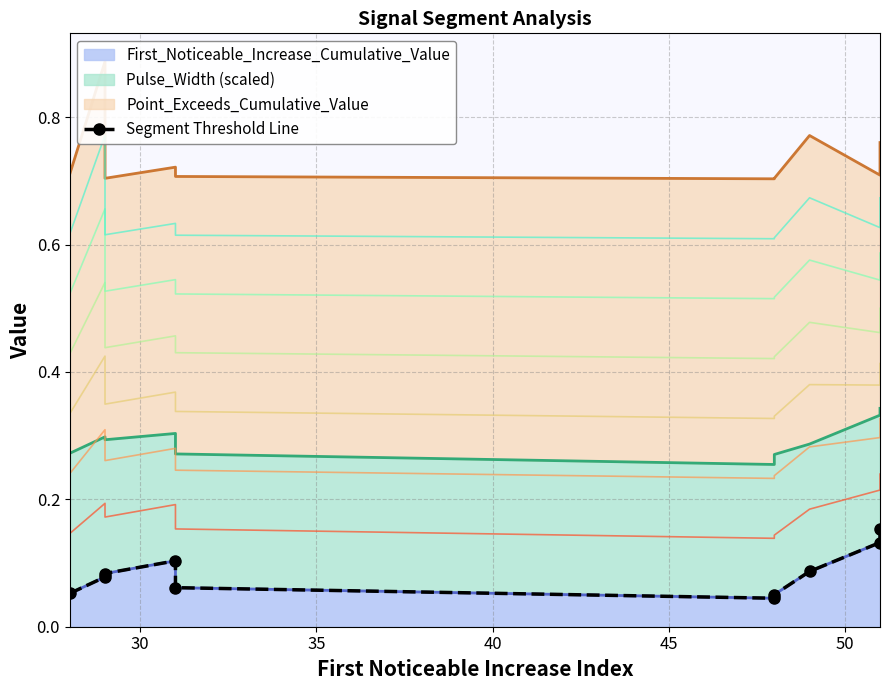

The value at 40 is 0.1. True or false?

False